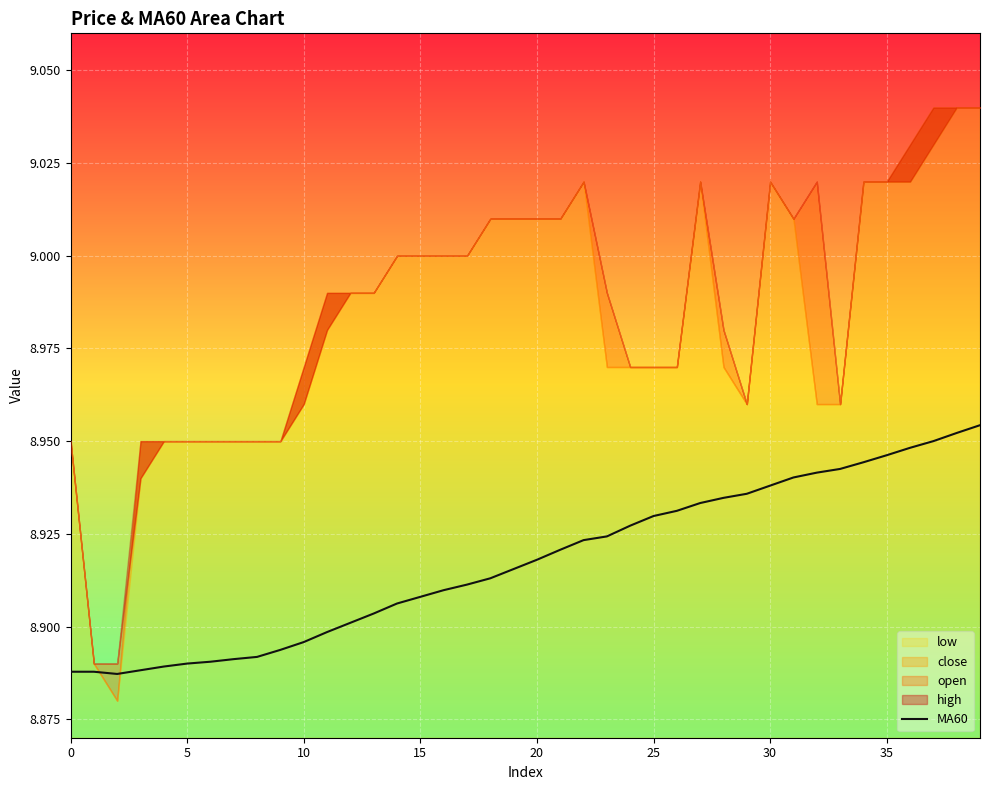

What is the value of the 13th point from the left?

8.9